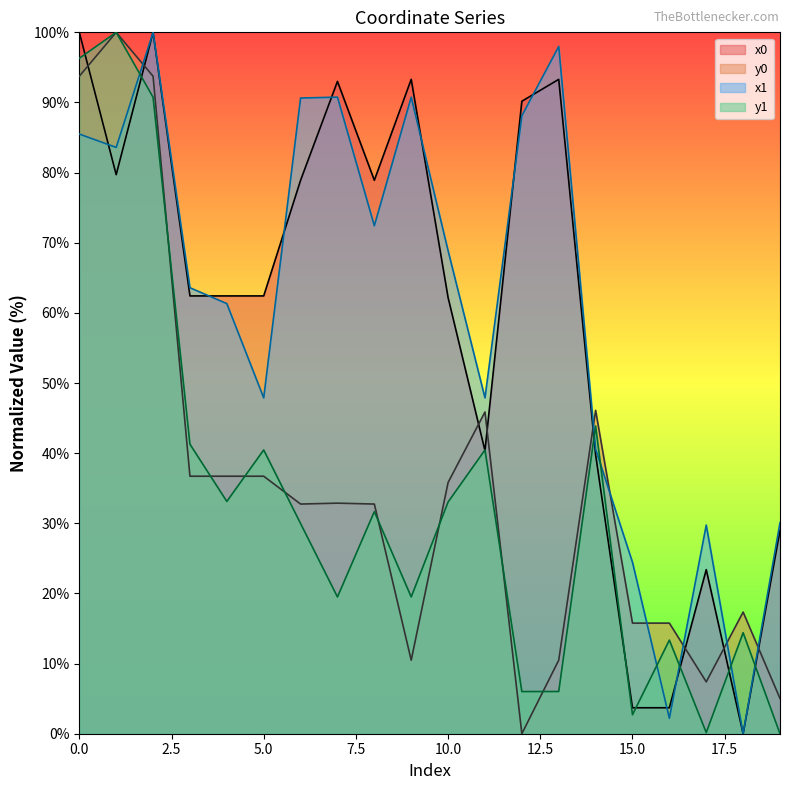

Which category has the highest value in the y0 series?

1